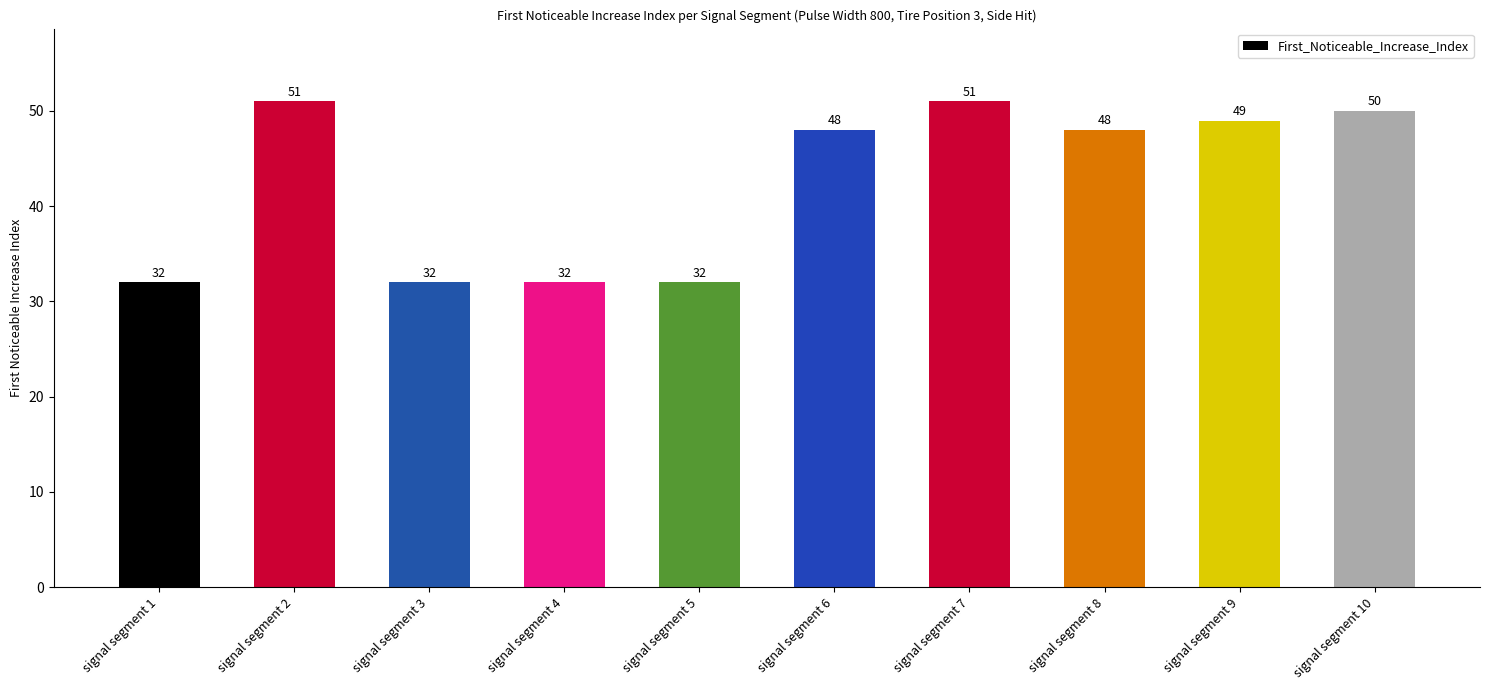

What is the change in value from signal segment 4 to signal segment 6?

+16